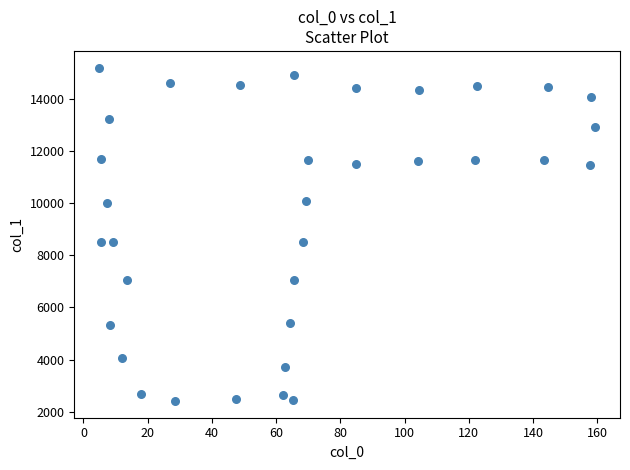

What is the range of Y values (max minus min)?

12769.7